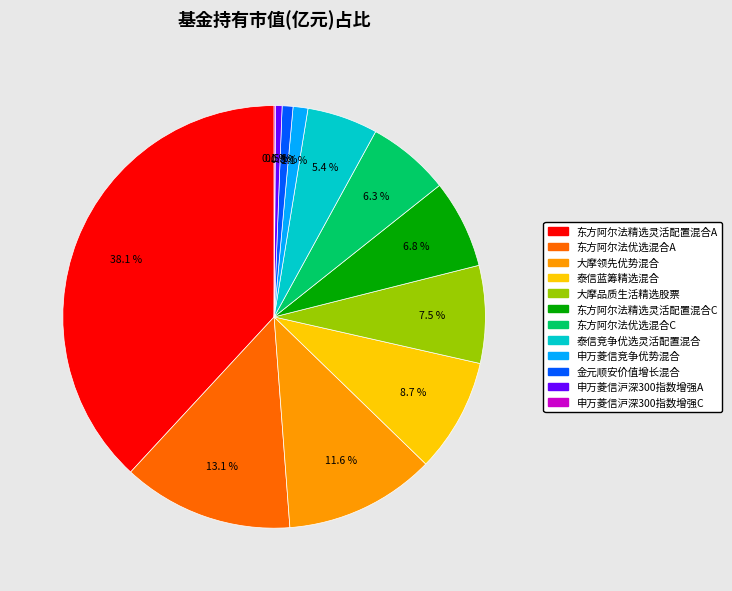

Between 大摩领先优势混合 and 泰信蓝筹精选混合, which is larger?

大摩领先优势混合